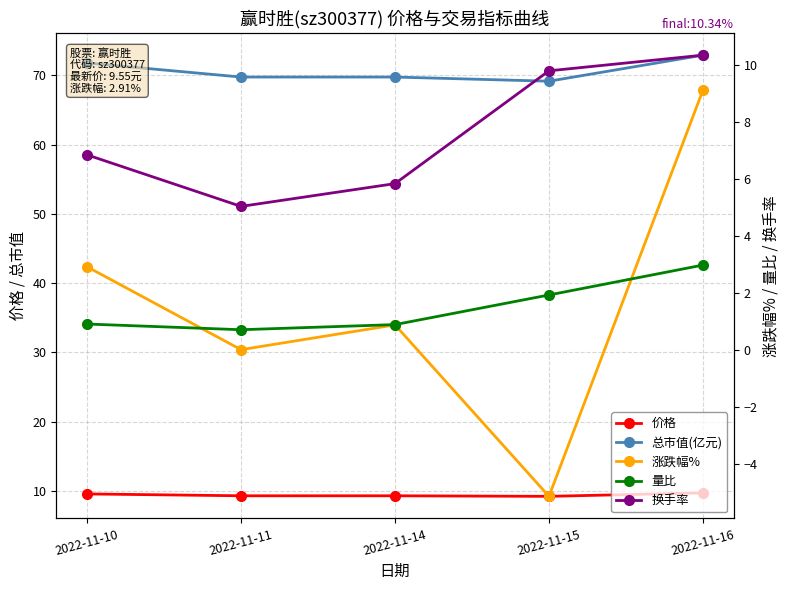

Between 2022-11-10 and 2022-11-15, which series saw the biggest shift?

涨跌幅%